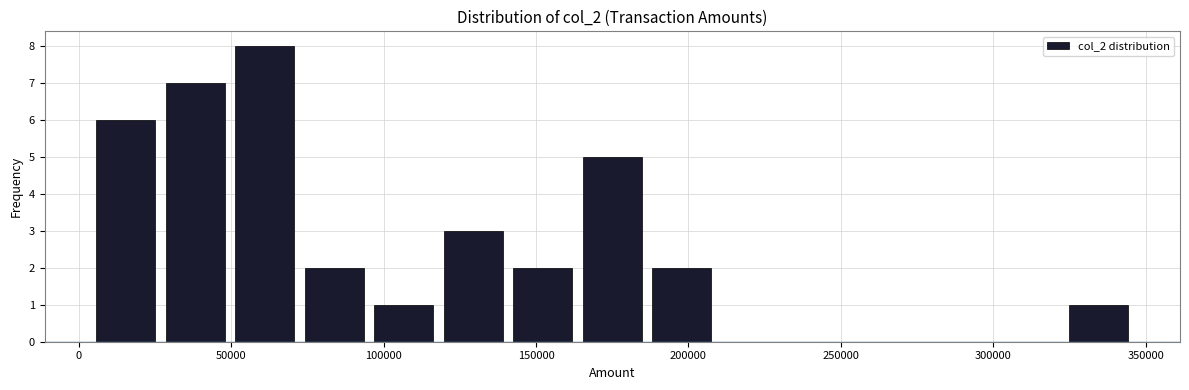

Reading left to right, transcribe this chart: for each bar, give the range it covers on the x-axis and its height. Neither the bar edges nor the heights are printed on the chart, so give them approximately, as read against the axes.

5000 to 25000: 6
25000 to 50000: 7
50000 to 70000: 8
70000 to 95000: 2
95000 to 120000: 1
120000 to 140000: 3
140000 to 165000: 2
165000 to 185000: 5
185000 to 210000: 2
210000 to 230000: 0
230000 to 255000: 0
255000 to 280000: 0
280000 to 300000: 0
300000 to 325000: 0
325000 to 345000: 1